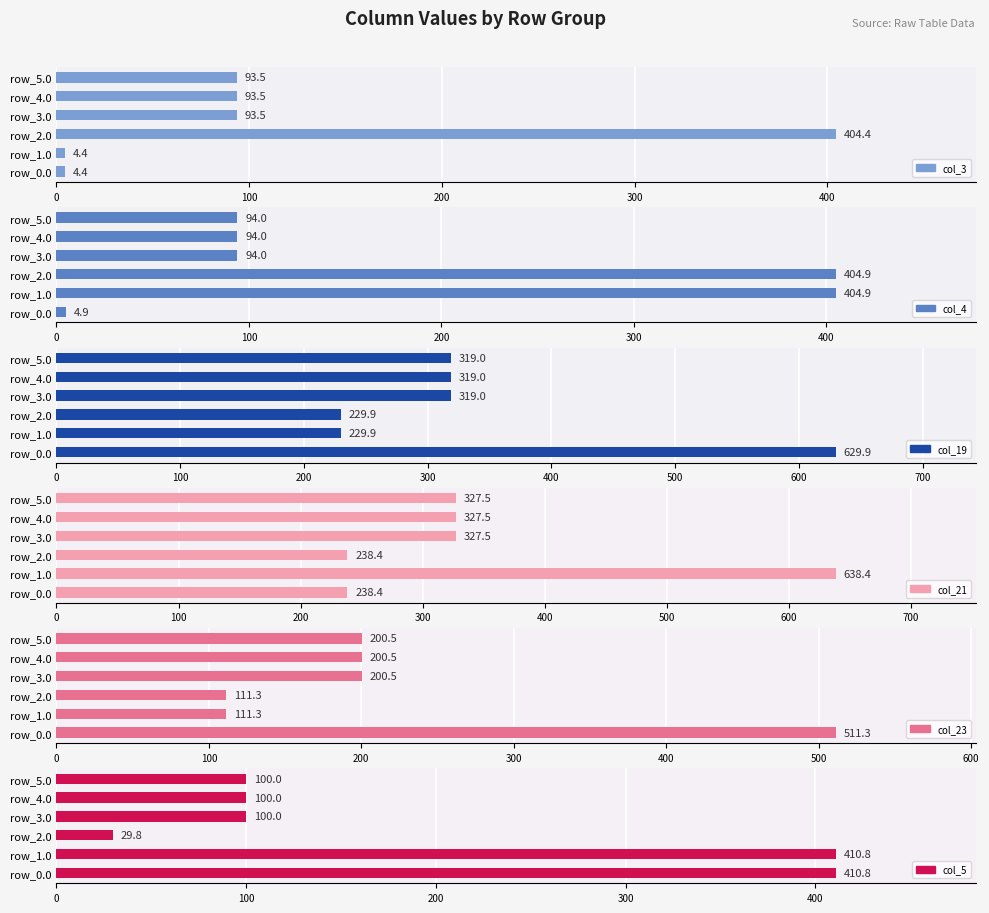

Which series changed the most between 0 and 400?

col_19